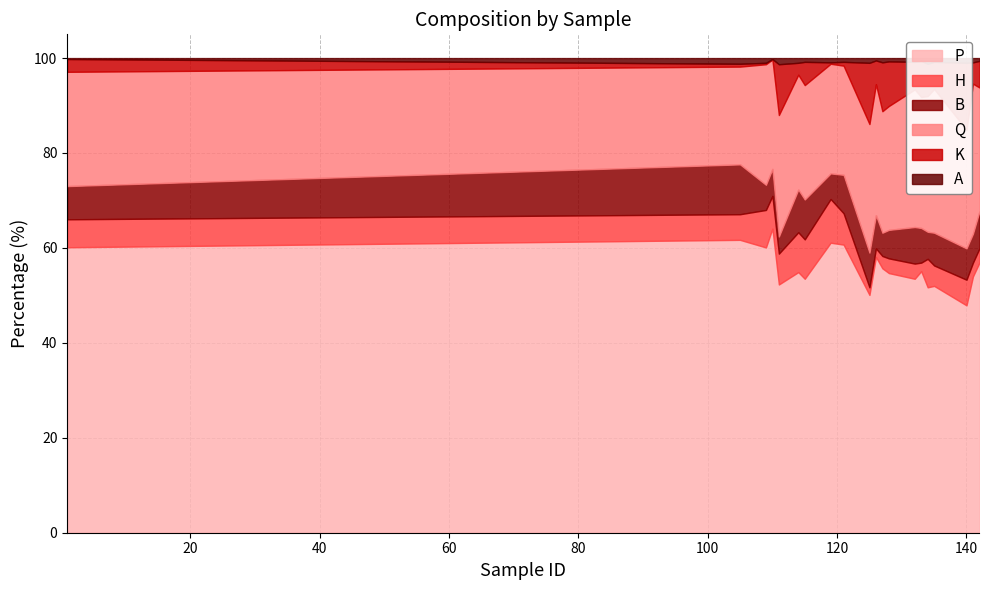

Reading left to right, what are all the values shown in this chart?

P: 1=60.1	105=61.7	109=60.1	110=64.1	111=52.3	114=54.9	115=53.5	119=61.1	121=60.7	125=50.1	126=58.1	127=55.7	128=54.7	132=53.5	133=55.1	134=51.7	135=52.0	140=47.9	141=54.0	142=56.9
H: 1=5.9	105=5.4	109=7.9	110=6.9	111=6.5	114=8.4	115=8.3	119=9.2	121=6.6	125=1.6	126=1.8	127=2.6	128=3.1	132=3.2	133=1.8	134=6.0	135=4.3	140=5.4	141=2.9	142=3.0
B: 1=7.0	105=10.5	109=5.3	110=5.7	111=3.6	114=9.0	115=8.4	119=5.4	121=8.1	125=7.3	126=7.0	127=4.9	128=6.0	132=7.7	133=7.3	134=5.7	135=6.9	140=6.6	141=6.1	142=7.8
Q: 1=24.1	105=20.6	109=25.4	110=23.1	111=25.6	114=24.2	115=24.1	119=23.1	121=23.0	125=27.1	126=27.6	127=25.6	128=26.1	132=29.0	133=27.6	134=28.6	135=30.3	140=25.0	141=31.6	142=26.1
K: 1=2.7	105=0.6	109=0.3	110=0.1	111=10.7	114=2.5	115=4.9	119=0.3	121=0.8	125=12.9	126=5.0	127=10.3	128=9.4	132=5.8	133=7.6	134=6.8	135=5.7	140=14.1	141=4.5	142=5.6
A: 1=0.2	105=1.2	109=1.0	110=0.2	111=1.3	114=1.0	115=0.8	119=0.9	121=0.8	125=1.0	126=0.5	127=0.9	128=0.7	132=0.8	133=0.6	134=1.2	135=0.8	140=1.0	141=0.9	142=0.6